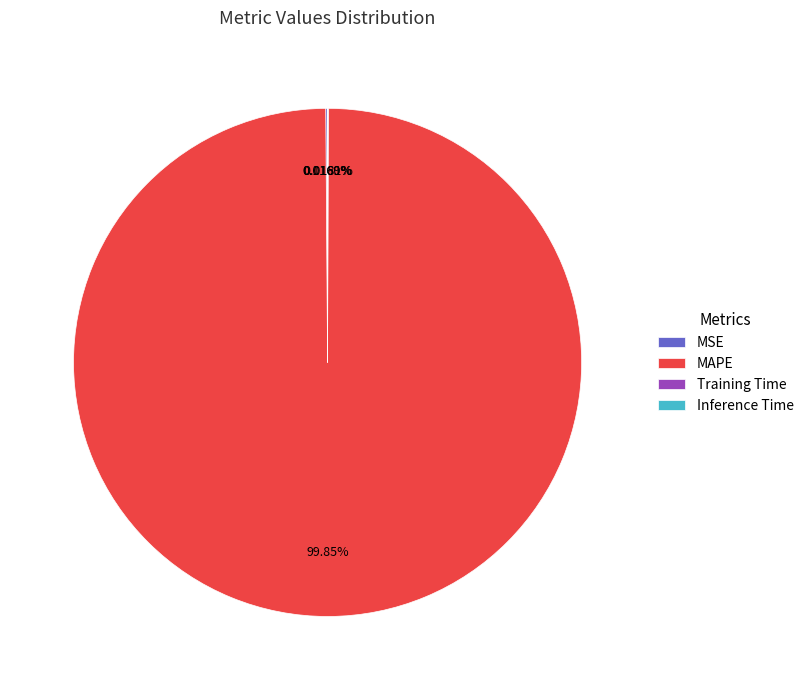

What is the largest slice in the pie chart?

MAPE